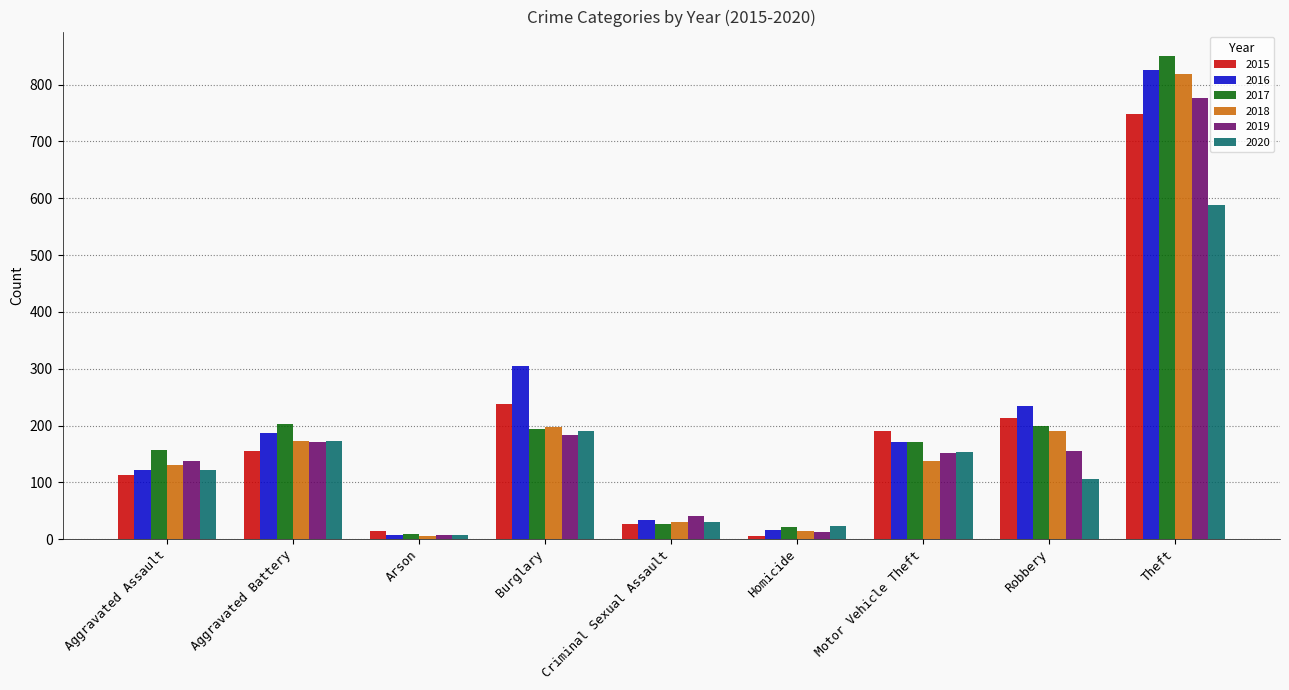

How many bars are there in each group?

6